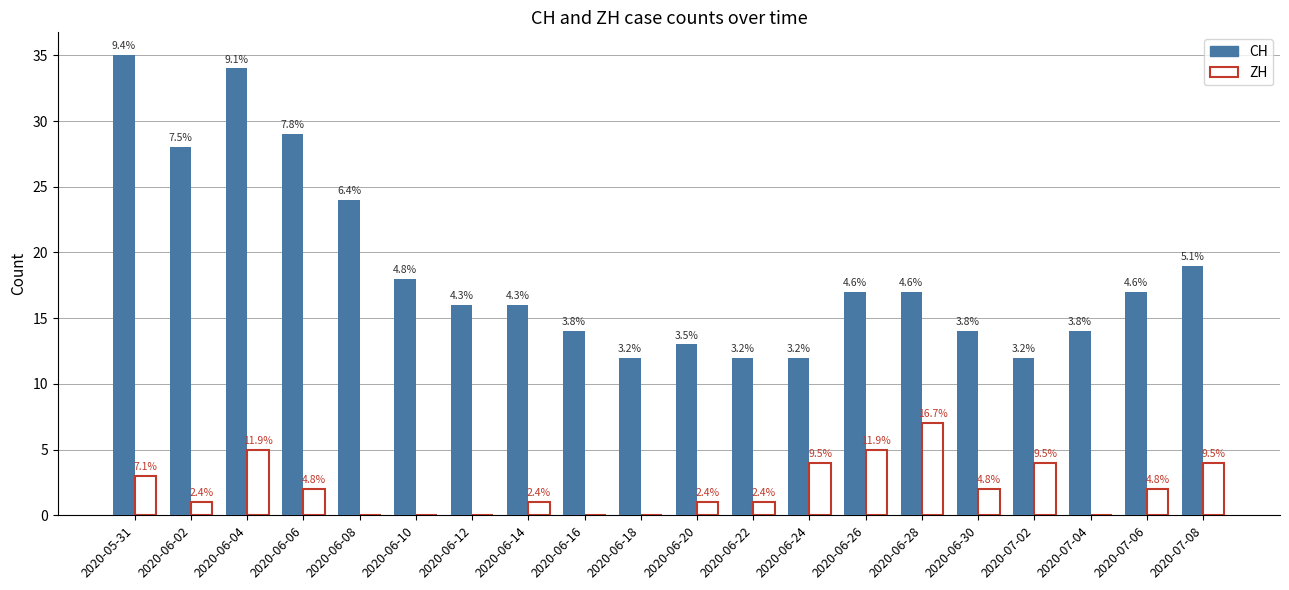

List the series in order of their peak value, lowest first.

ZH, CH